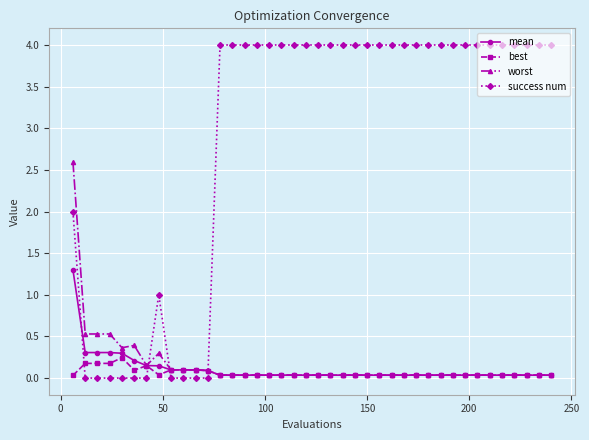

Which series has the largest total across all categories?

success num